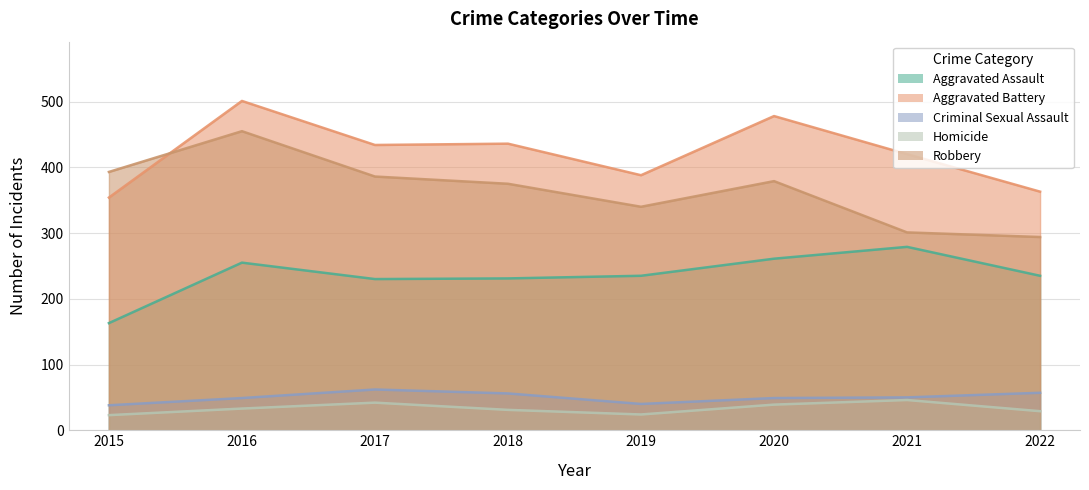

What is the greatest value displayed?

501